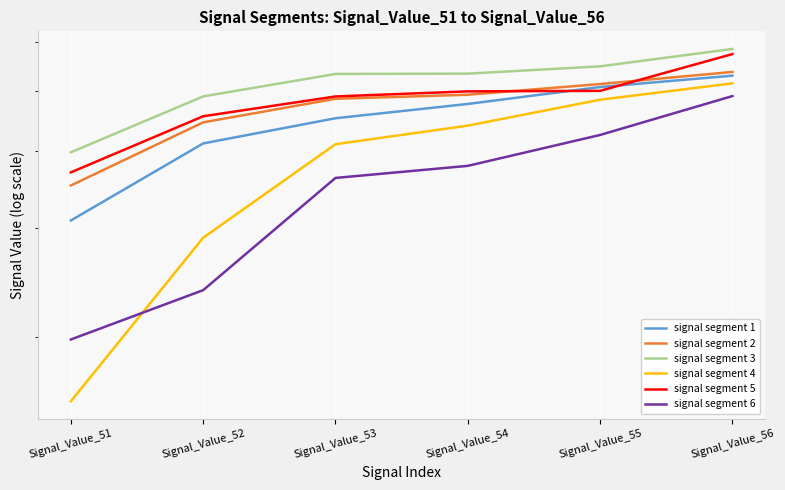

At which category is the sum across all series the highest?

Signal_Value_56